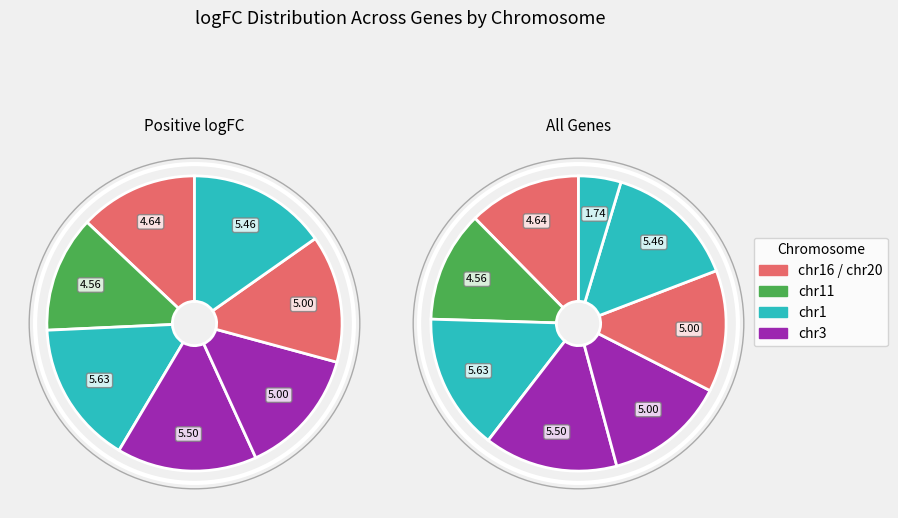

To the nearest percent, what percentage of the pie is UBXN7
chr3?

13%